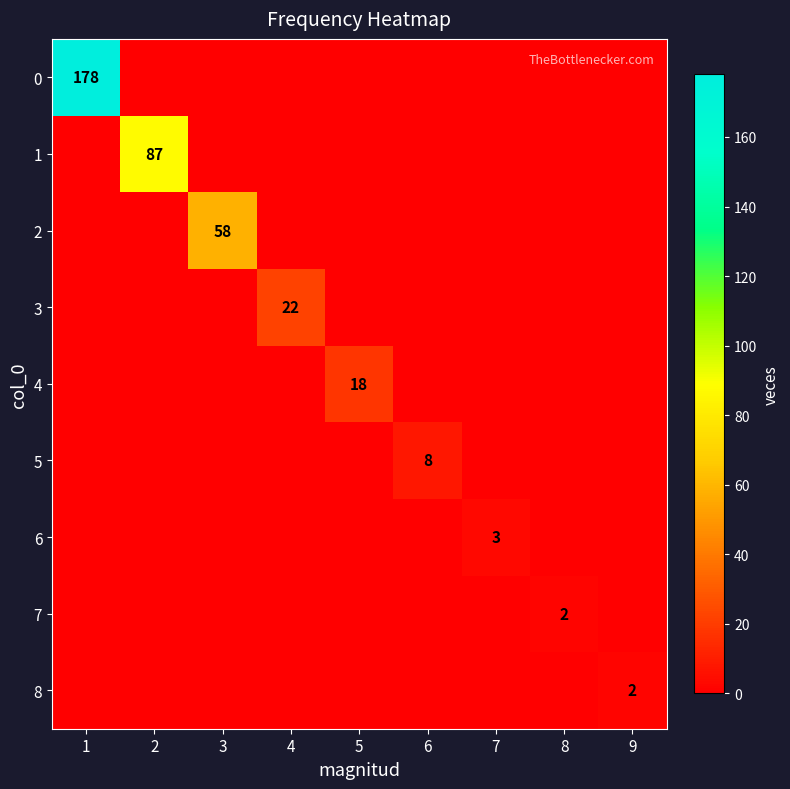

Is the value of 7 at 2 greater than the value of 1 at 7?

No